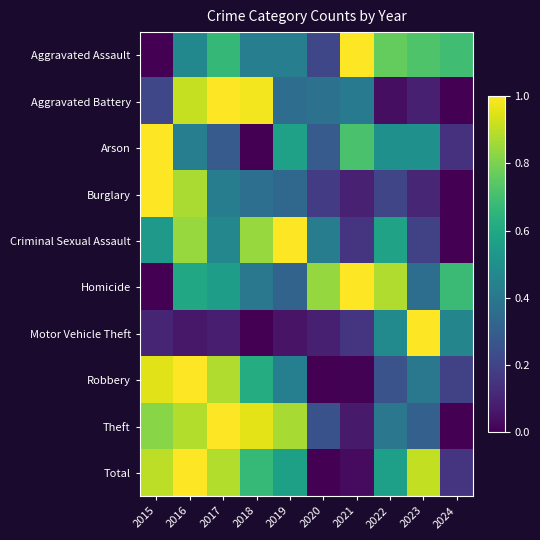

Which series changed the most between 2018 and 2024?

Aggravated Battery